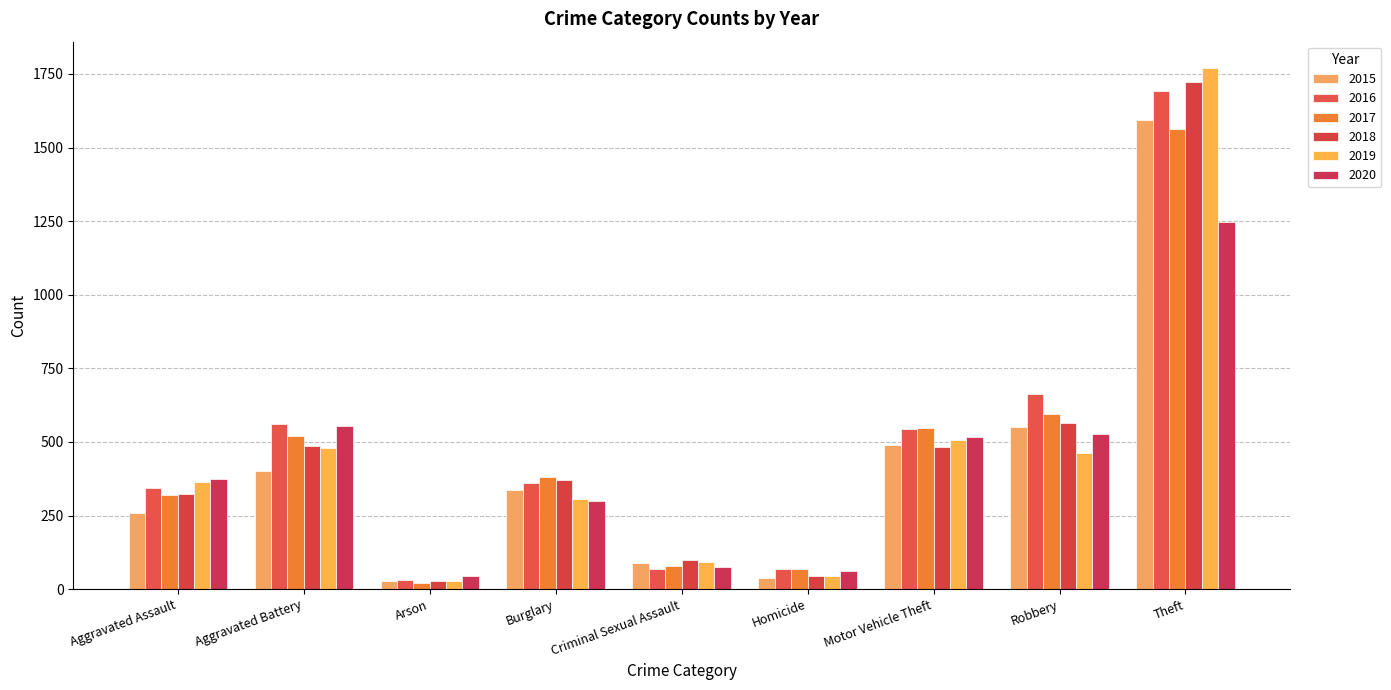

How many data points in 2016 are less than 362?

4